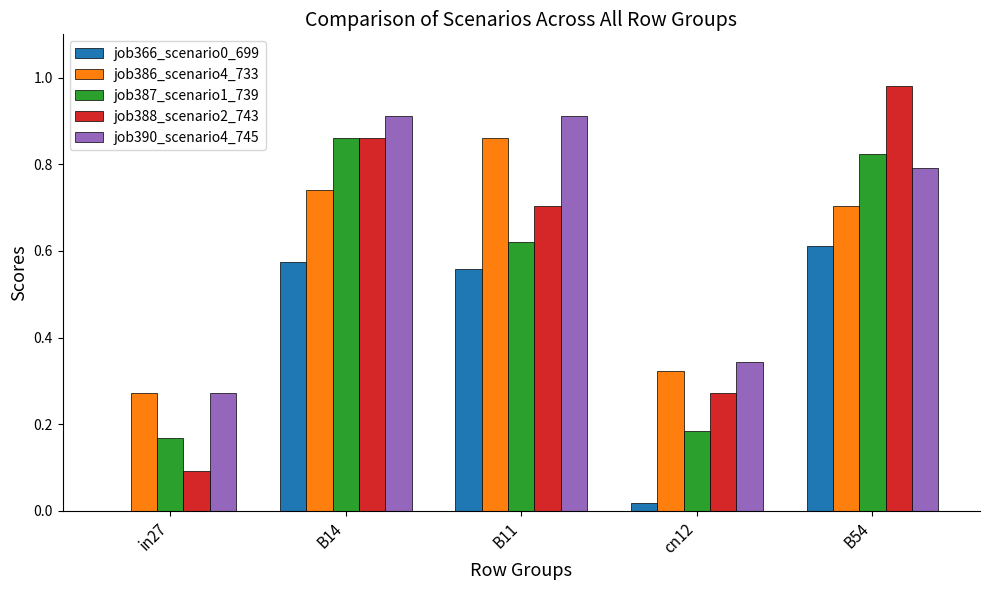

What is the total value across all series at B54?

3.9